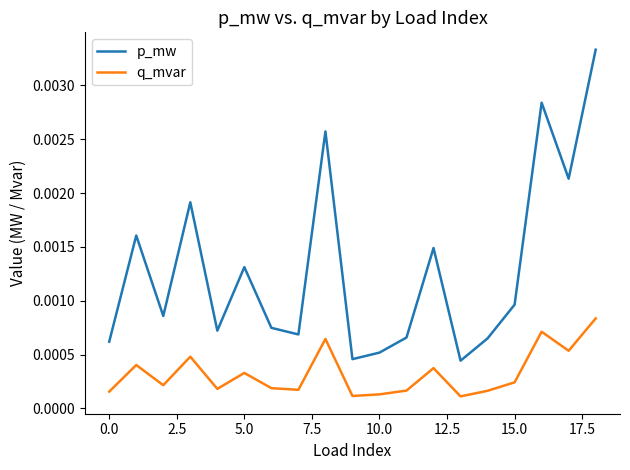

List the series in order of their overall mean, lowest first.

q_mvar, p_mw